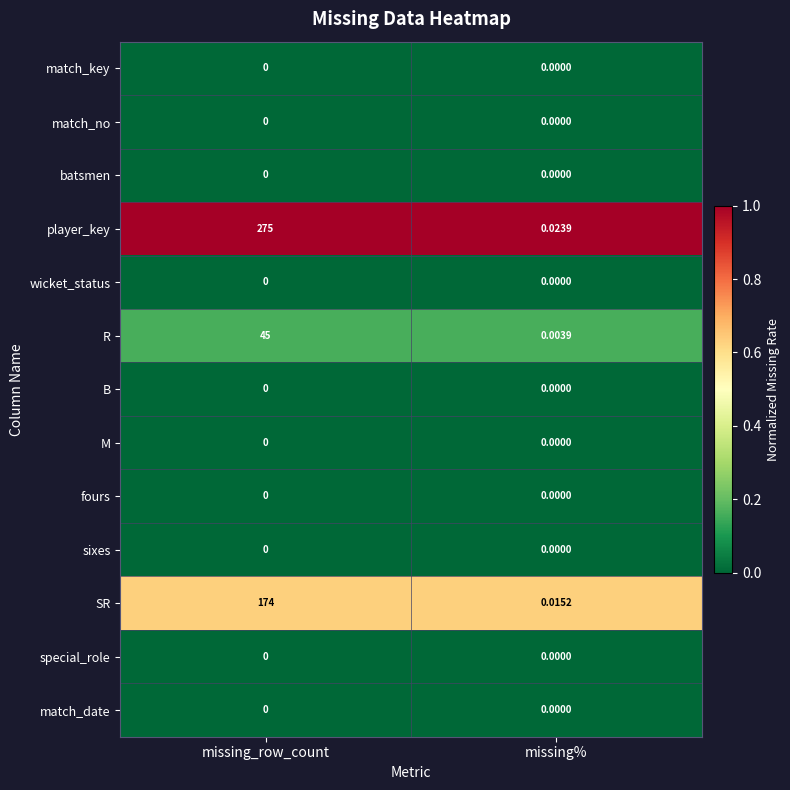

At how many categories does at least one series exceed 0?

2